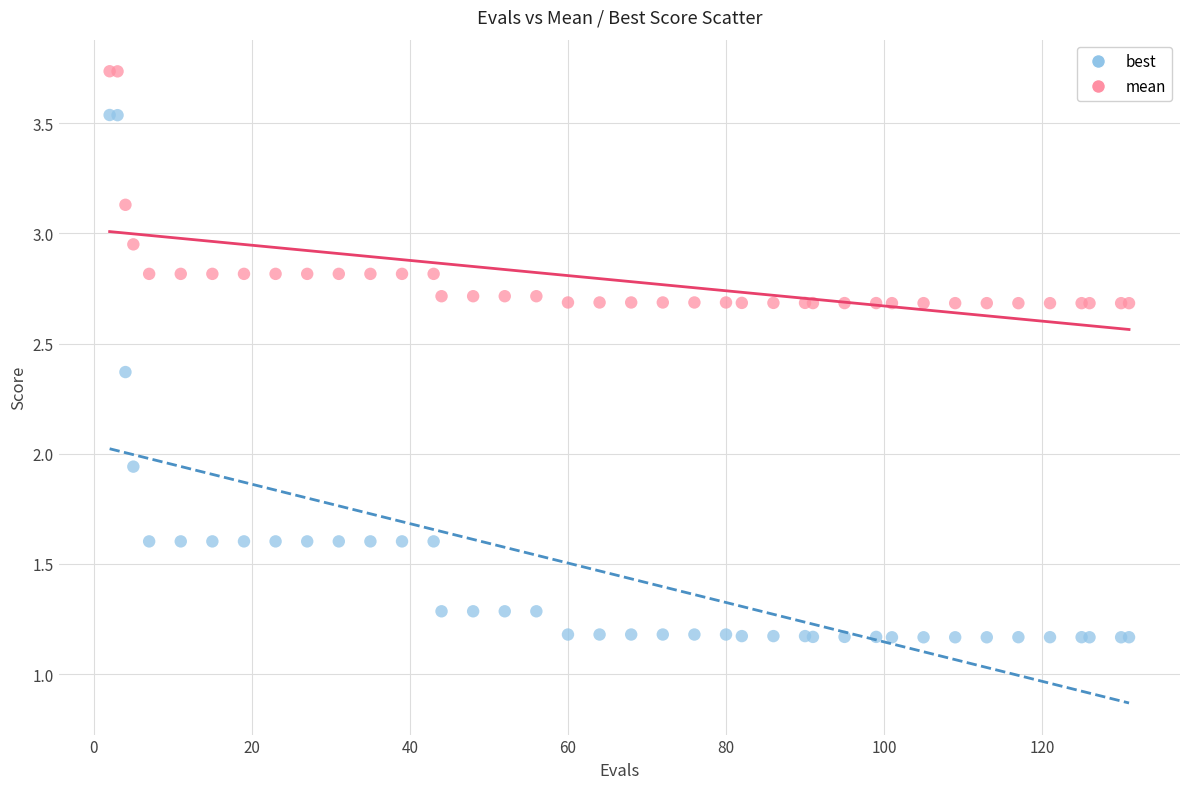

Which series contains the highest Y value?

mean